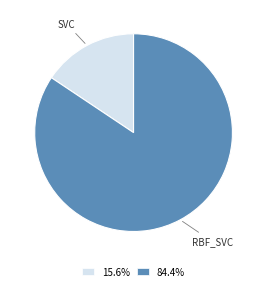

How many slices are in this pie chart?

2